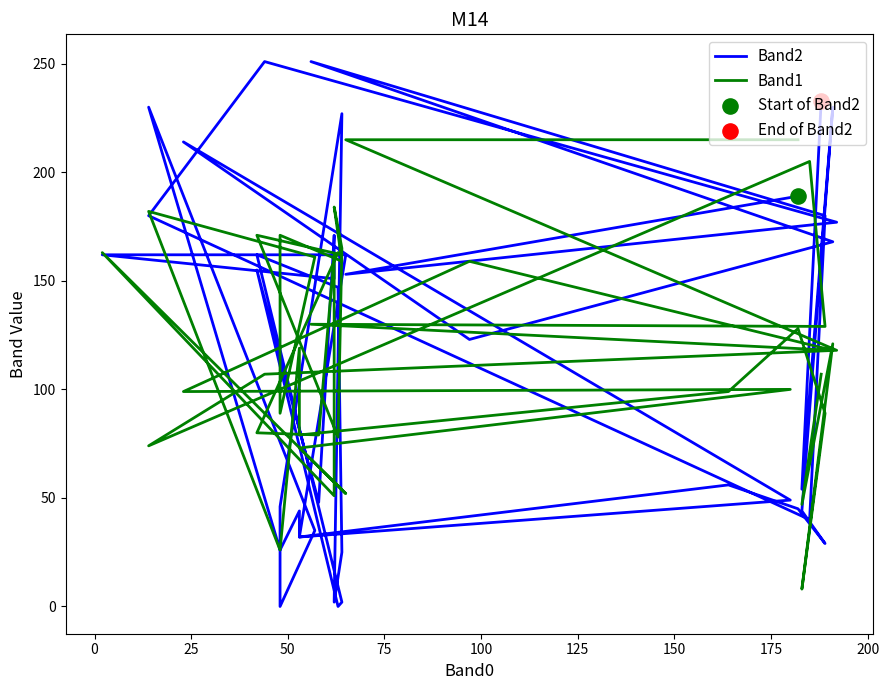

Which series has the widest spread of Y values?

Band2